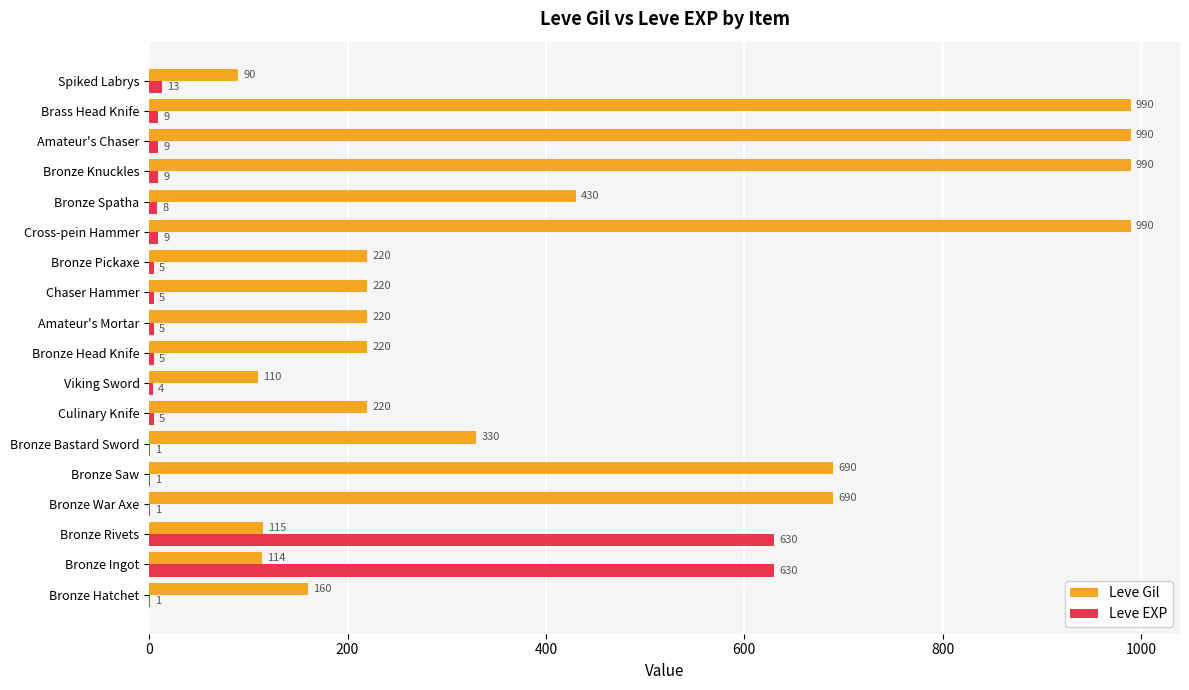

What is the highest value of the Leve Gil series?

990